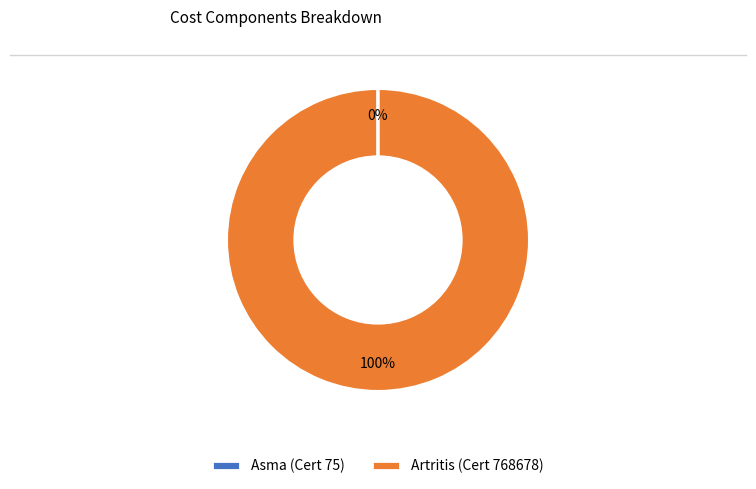

To the nearest percent, what portion does Artritis (Cert 768678) represent?

100%